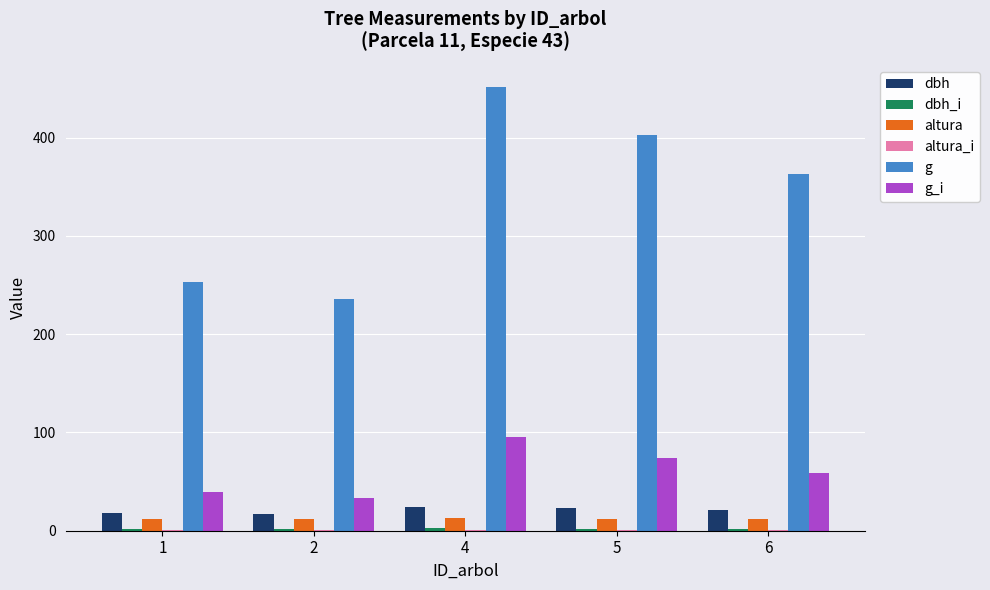

What is the greatest value displayed?

451.5